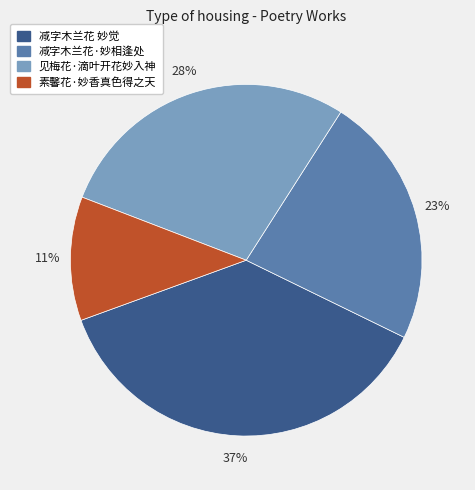

What percentage is the 素馨花·妙香真色得之天 slice, to the nearest percent?

11%